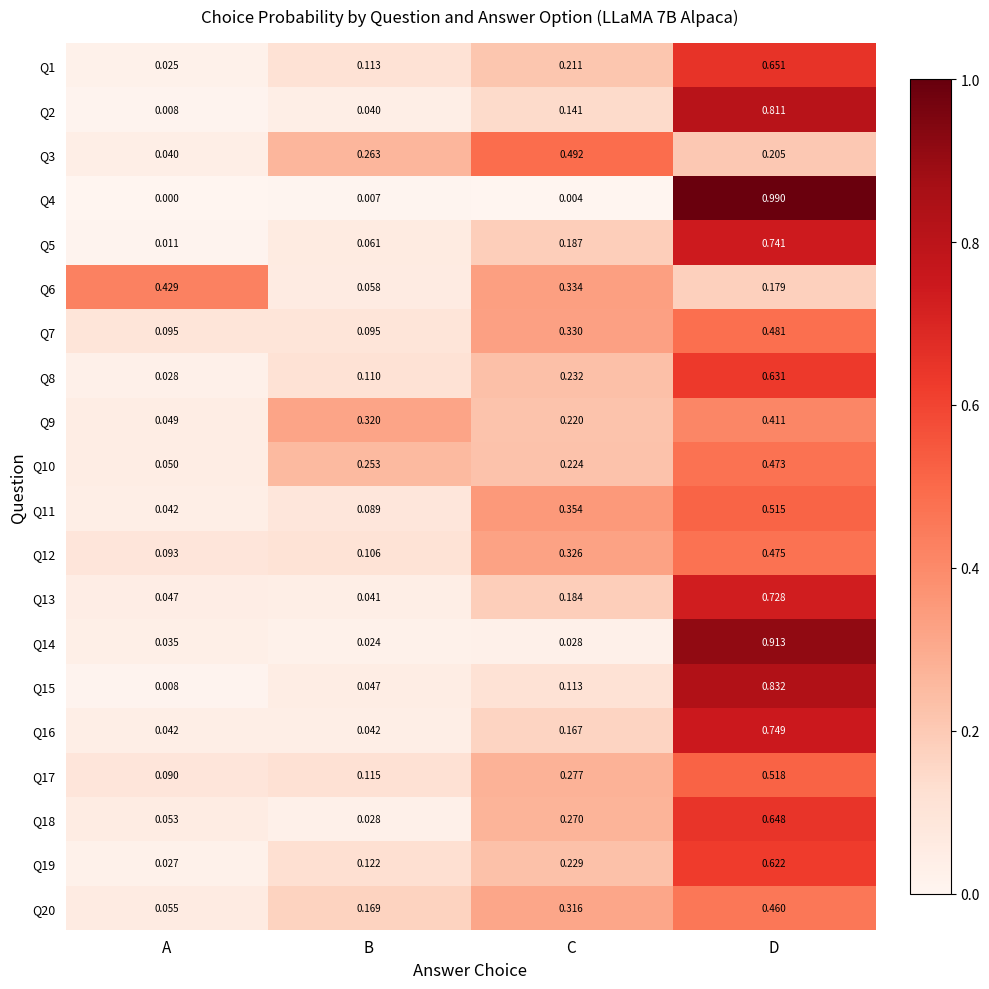

What is the total value across all series at A?

1.2